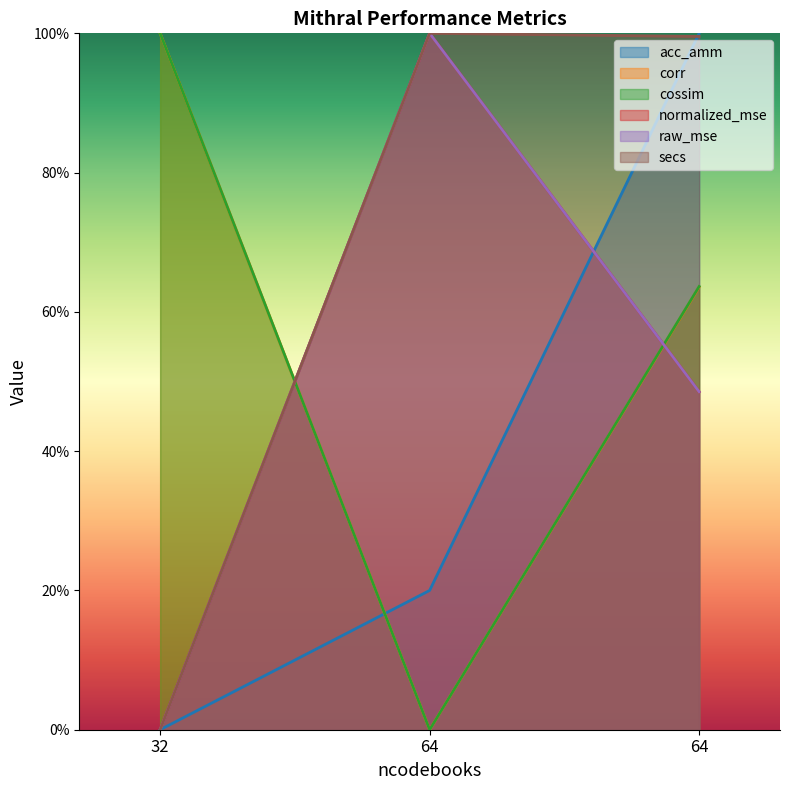

What is the value of the corr point at the 1st from the left?

1.0